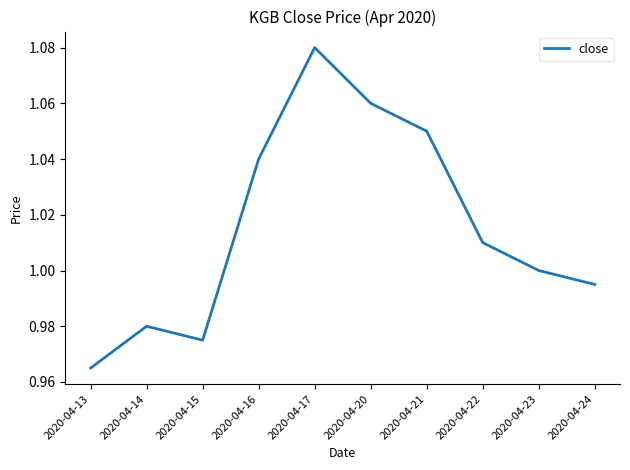

List the labels in order of value, largest first.

2020-04-17, 2020-04-20, 2020-04-21, 2020-04-16, 2020-04-22, 2020-04-23, 2020-04-24, 2020-04-14, 2020-04-15, 2020-04-13